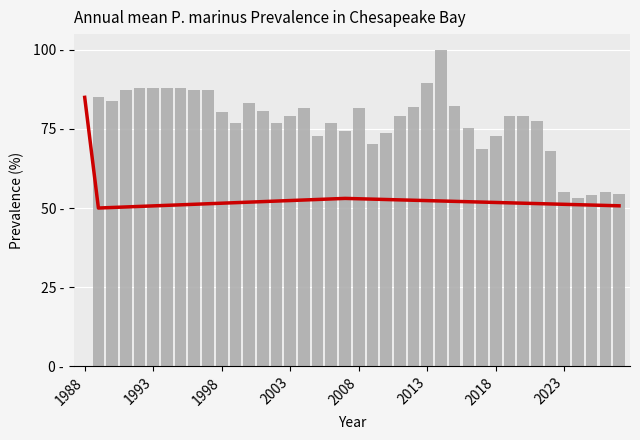

Which series has the largest total across all categories?

col_0 (prevalence)